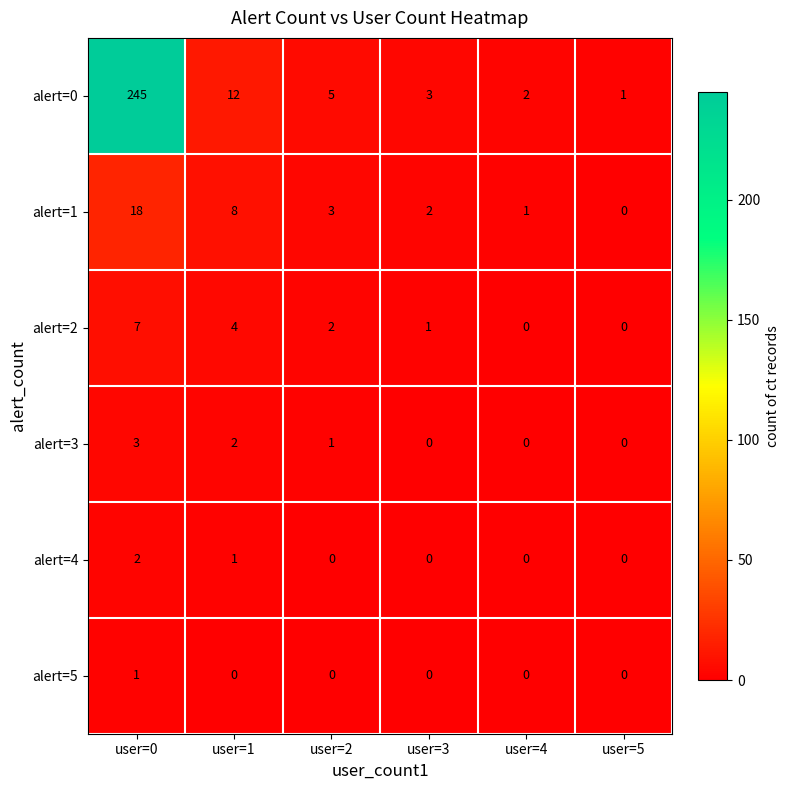

At which category does the chart reach its peak across all series?

user=0